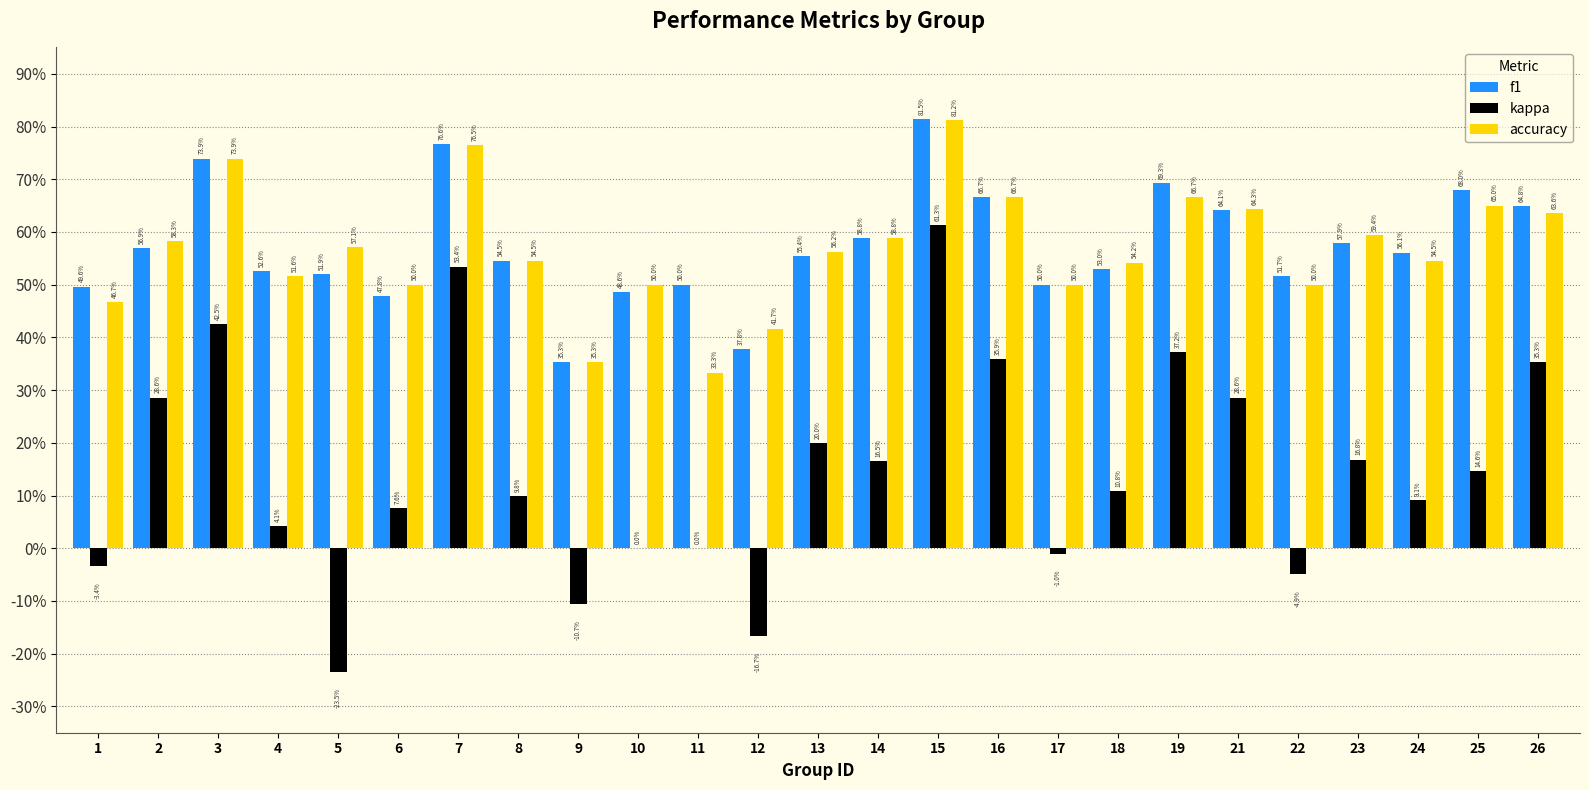

List the series in order of their peak value, lowest first.

kappa, accuracy, f1